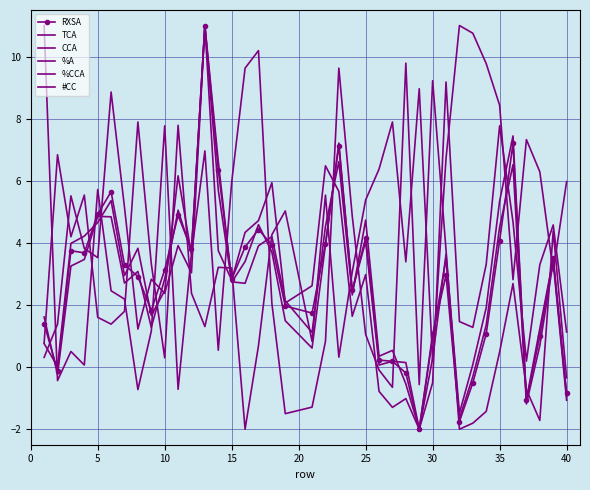

How many interior local peaks does the #CC series have?

12